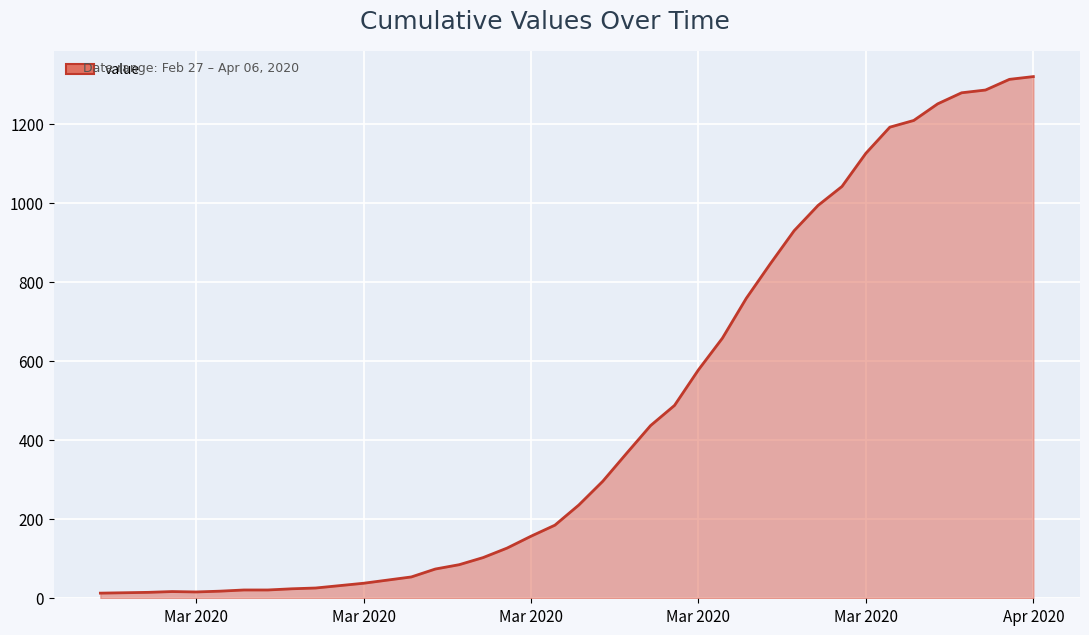

What is the greatest value displayed?

1320